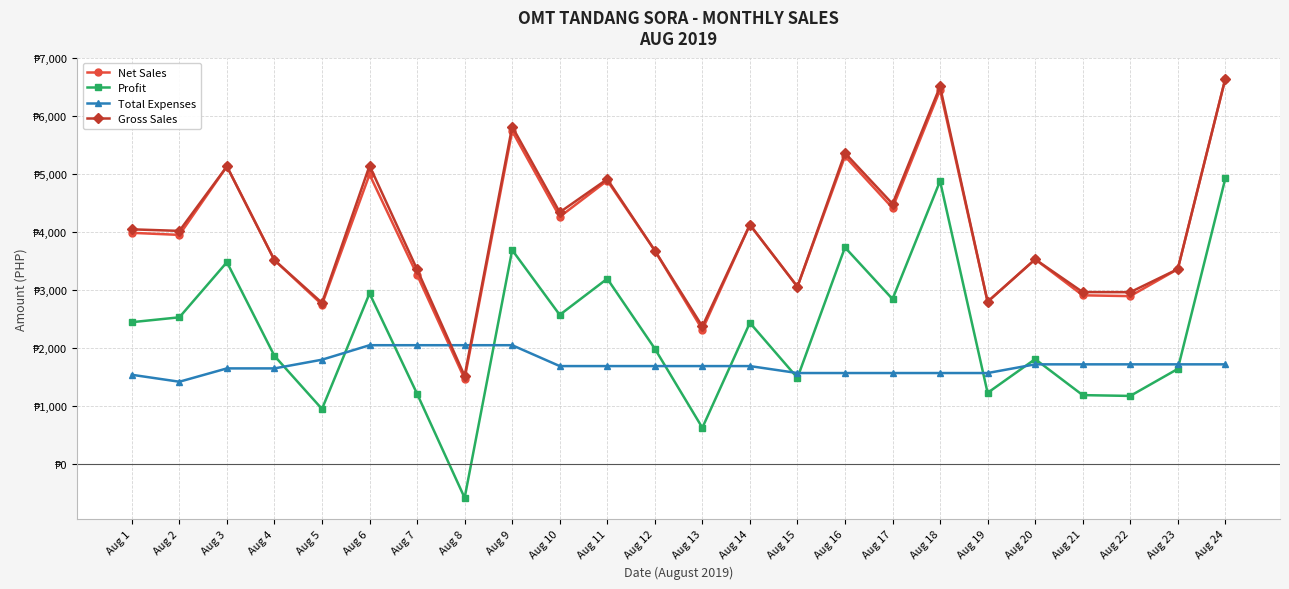

The Profit series shows 2899.3 at Aug 4. True or false?

False